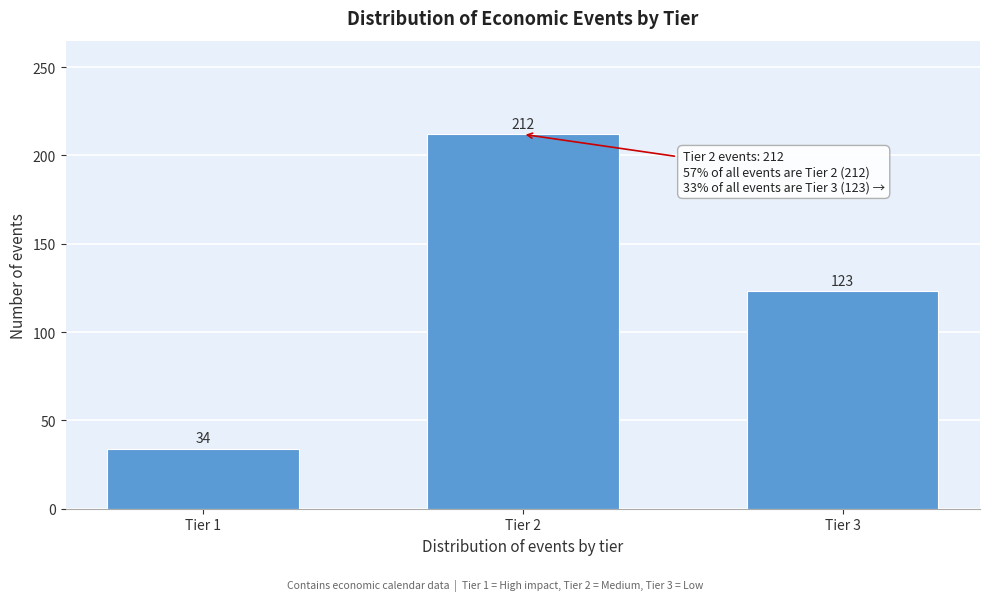

Reading left to right, extract all data points from this chart.

Tier 1=34	Tier 2=212	Tier 3=123